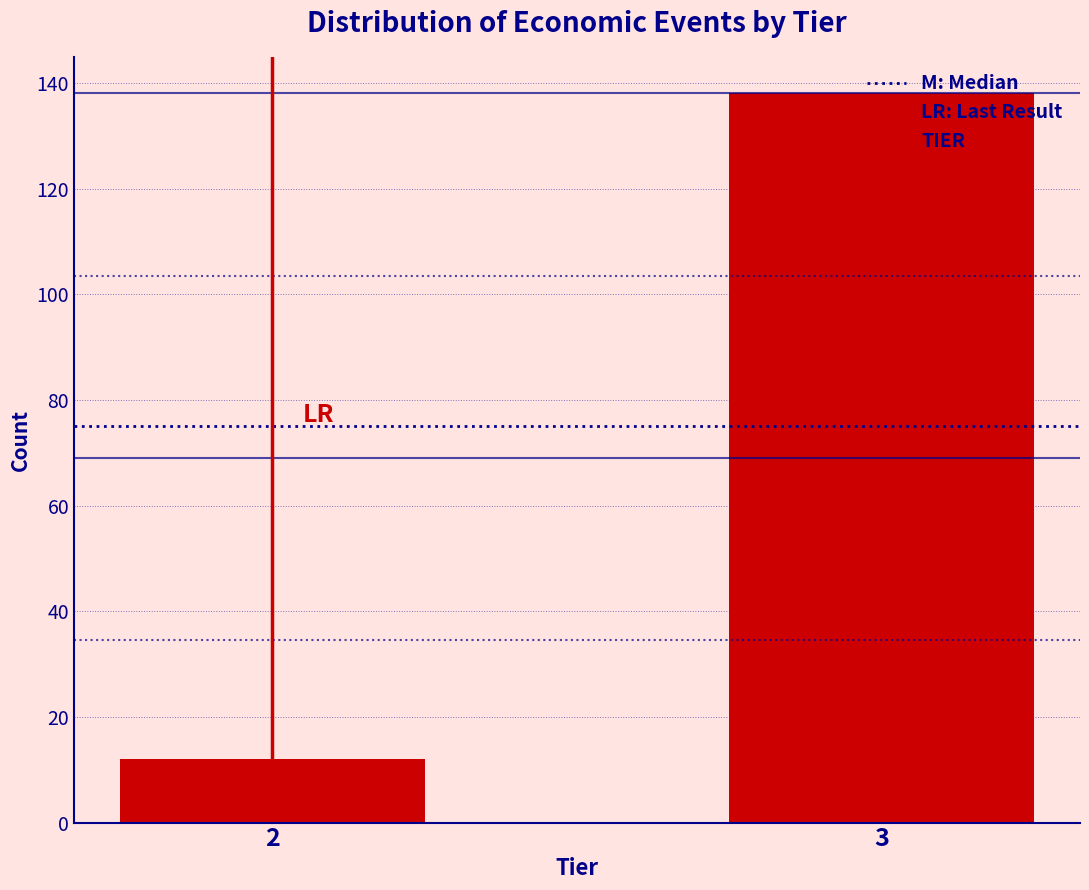

Is it true that the value at 2 is 12?

True